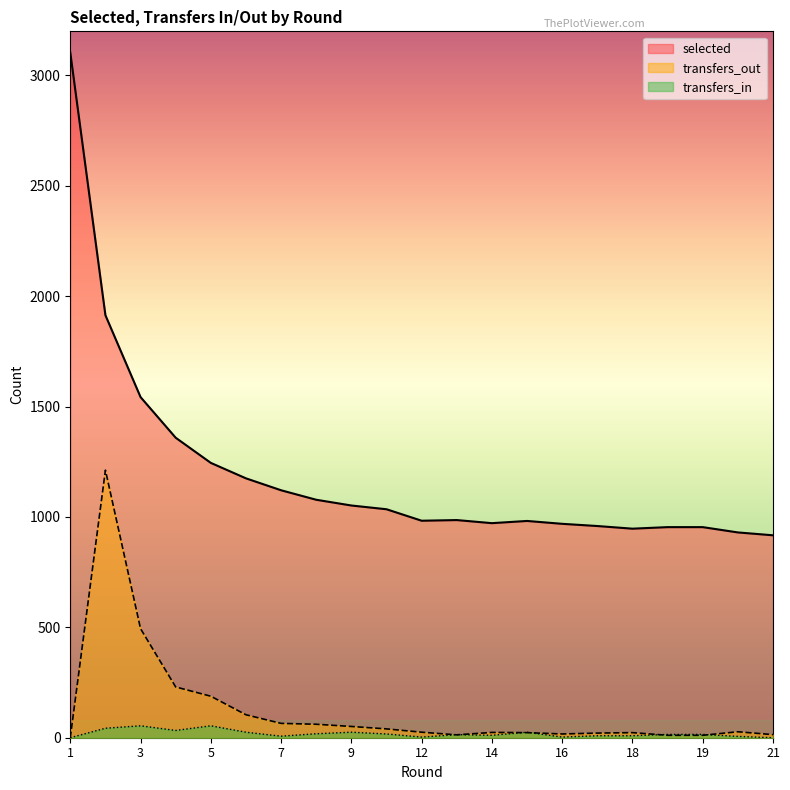

What is the difference between the selected values at 18 and 5?

298